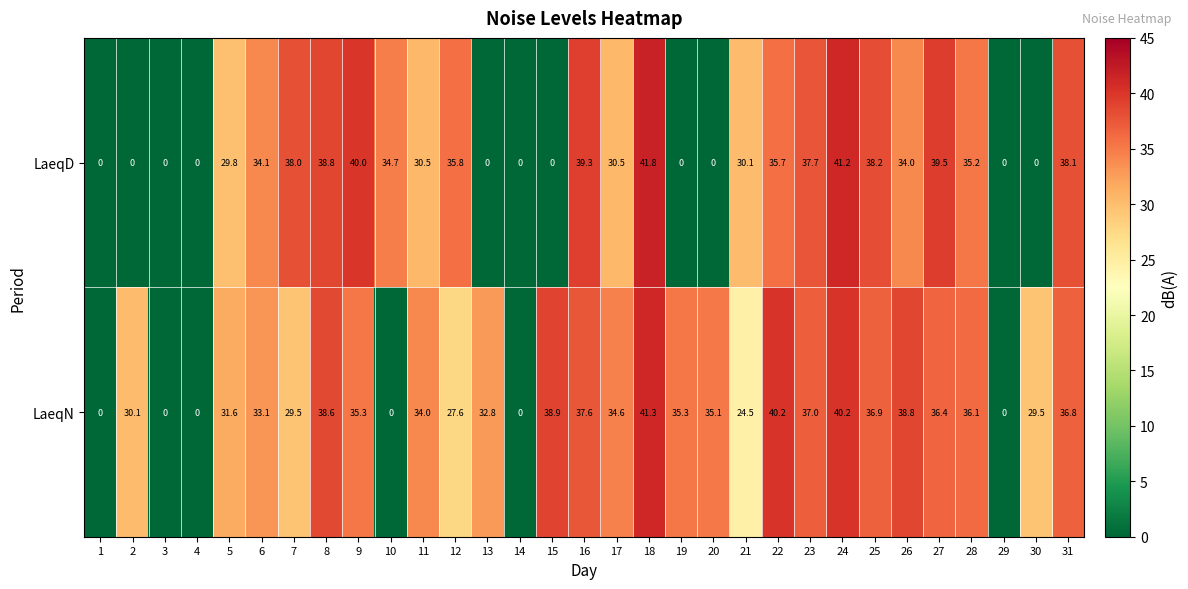

List the series in order of their overall mean, highest first.

LaeqN, LaeqD